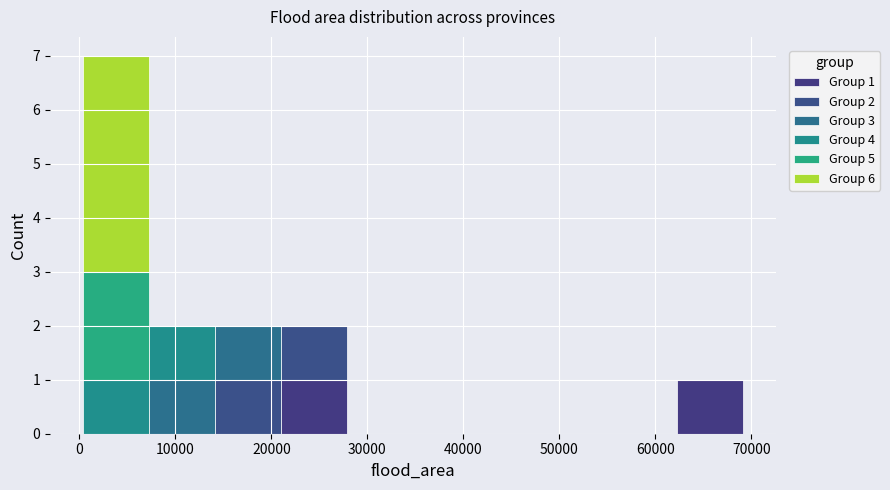

Which range on the x-axis has the tallest stacked bar (by total height)?

0 to 7000